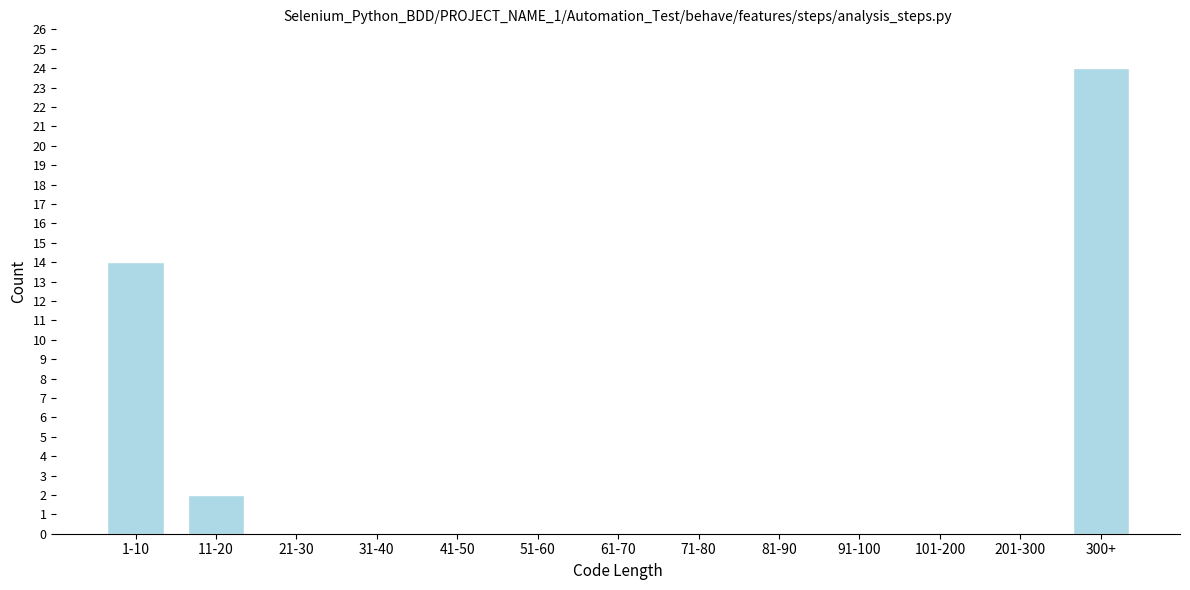

Reading left to right, what are all the values shown in this chart?

1-10=14	11-20=2	21-30=0	31-40=0	41-50=0	51-60=0	61-70=0	71-80=0	81-90=0	91-100=0	101-200=0	201-300=0	300+=24